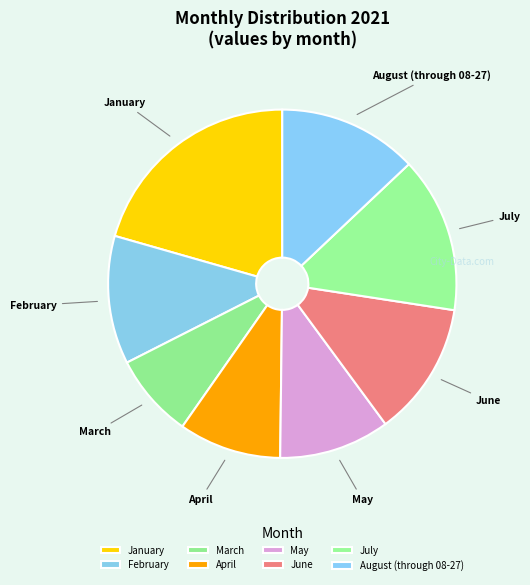

Does August (through 08-27) account for over 50% of the chart?

No